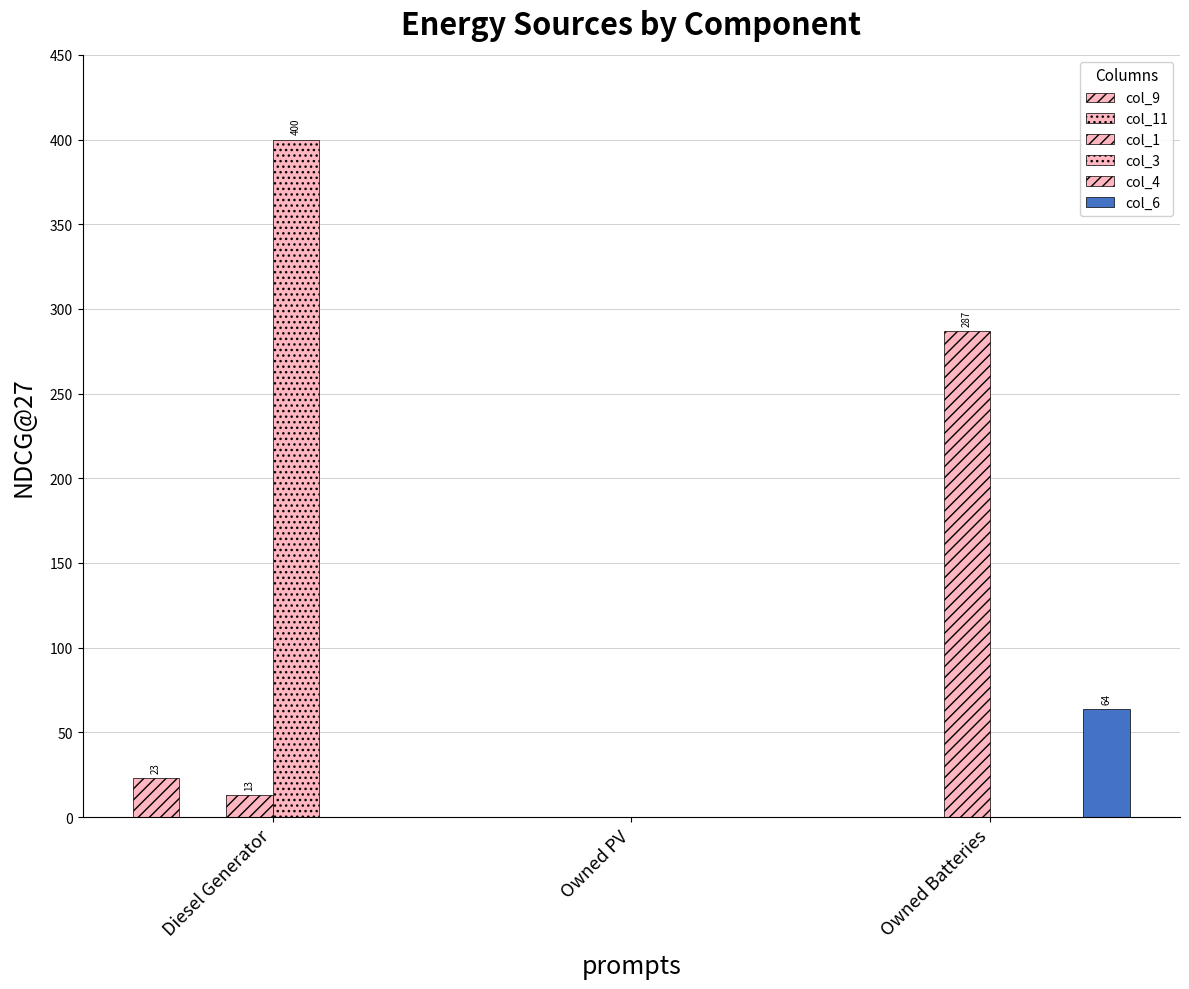

The col_6 series shows 0.0 at Owned PV. True or false?

True